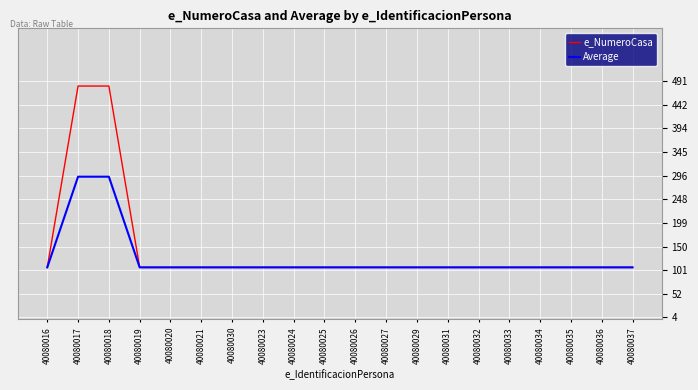

Rank the series by their maximum value, from lowest to highest.

Average, e_NumeroCasa